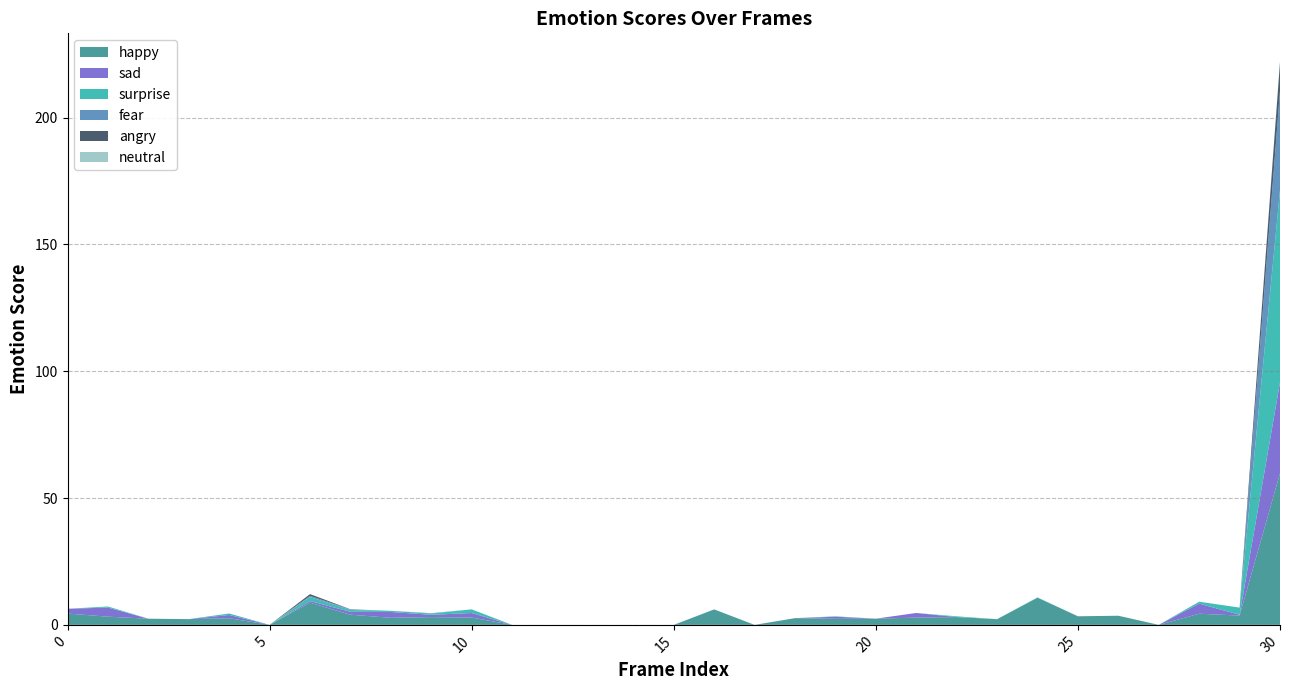

Reading left to right, extract all data points from this chart.

happy: 4.5	3.2	2.4	2.3	2.6	0.0	8.8	4.0	2.8	3.1	2.9	0.0	0.0	0.0	0.0	0.0	6.1	0.0	2.6	2.4	2.4	2.9	3.1	2.2	10.7	3.4	3.6	0.0	4.4	3.7	59.7
sad: 1.9	3.6	0.0	0.0	1.3	0.0	0.6	1.1	2.3	0.9	1.8	0.0	0.0	0.0	0.0	0.0	0.0	0.0	0.0	0.8	0.0	1.8	0.0	0.0	0.0	0.0	0.0	0.0	4.0	0.3	35.8
surprise: 0.0	0.4	0.0	0.0	0.6	0.0	1.6	0.7	0.5	0.5	1.4	0.0	0.0	0.0	0.0	0.0	0.0	0.0	0.0	0.2	0.0	0.0	0.3	0.0	0.1	0.0	0.0	0.0	0.8	2.8	75.8
fear: 0.0	0.0	0.0	0.0	0.0	0.0	0.4	0.3	0.0	0.2	0.0	0.0	0.0	0.0	0.0	0.0	0.0	0.0	0.0	0.0	0.0	0.0	0.0	0.0	0.0	0.0	0.0	0.0	0.0	0.0	39.2
angry: 0.0	0.0	0.0	0.0	0.0	0.0	0.7	0.0	0.0	0.0	0.0	0.0	0.0	0.0	0.0	0.0	0.0	0.0	0.0	0.0	0.0	0.0	0.0	0.0	0.0	0.0	0.0	0.0	0.0	0.0	11.2
neutral: 0.0	0.0	0.0	0.0	0.0	0.0	0.0	0.0	0.0	0.0	0.0	0.0	0.0	0.0	0.0	0.0	0.0	0.0	0.0	0.0	0.0	0.0	0.0	0.0	0.0	0.0	0.0	0.0	0.0	0.0	0.3